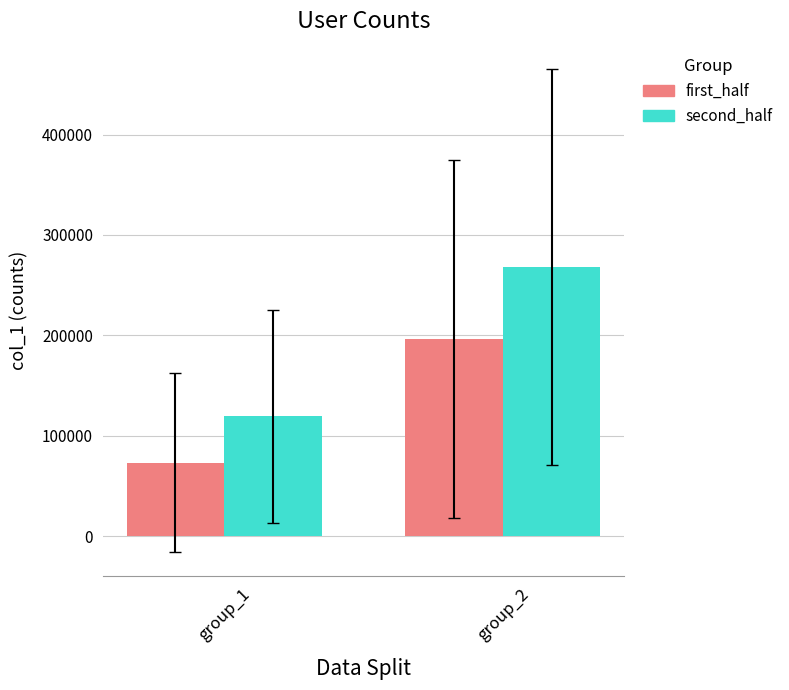

Which label corresponds to the smallest value in the chart?

group_1